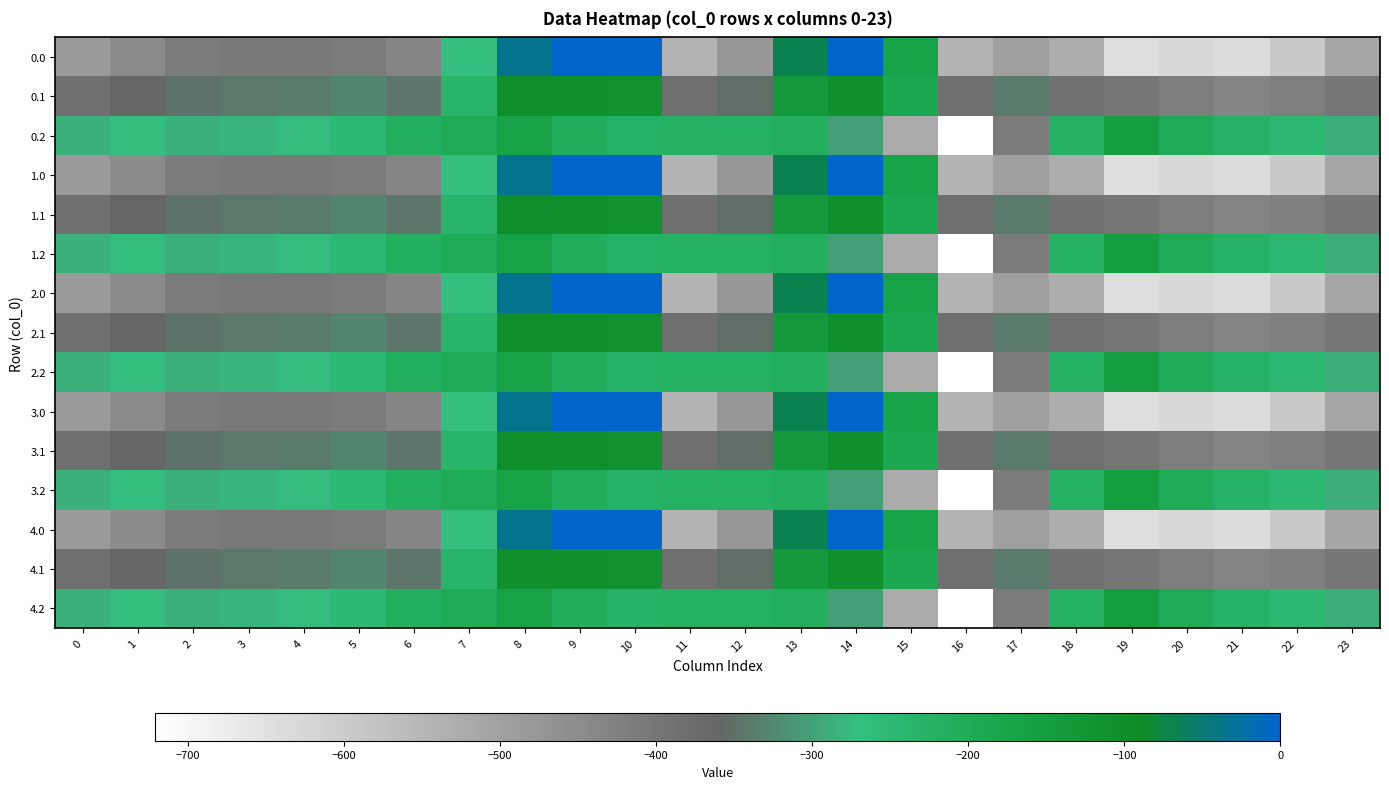

Reading left to right, list all the values displayed in this chart.

0.0: 0=-482.0	1=-449.5	2=-410.3	3=-404.4	4=-404.9	5=-410.8	6=-435.0	7=-270.7	8=-35.0	9=0.0	10=0.0	11=-544.3	12=-477.2	13=-70.2	14=-0.3	15=-172.8	16=-545.4	17=-493.8	18=-529.6	19=-644.5	20=-629.9	21=-638.4	22=-592.3	23=-511.3
0.1: 0=-384.6	1=-361.1	2=-347.9	3=-342.7	4=-339.6	5=-329.5	6=-345.2	7=-234.9	8=-102.3	9=-104.8	10=-114.0	11=-384.7	12=-350.8	13=-141.2	14=-105.5	15=-190.4	16=-380.5	17=-340.1	18=-388.5	19=-399.7	20=-414.5	21=-432.4	22=-419.9	23=-399.4
0.2: 0=-287.1	1=-272.7	2=-285.5	3=-281.0	4=-274.4	5=-248.1	6=-216.4	7=-199.0	8=-169.5	9=-209.6	10=-228.0	11=-225.2	12=-224.3	13=-212.2	14=-301.9	15=-522.2	16=-721.2	17=-409.5	18=-223.1	19=-151.1	20=-199.2	21=-226.4	22=-247.4	23=-287.5
1.0: 0=-482.0	1=-449.5	2=-410.3	3=-404.4	4=-404.9	5=-410.8	6=-435.0	7=-270.7	8=-35.0	9=0.0	10=0.0	11=-544.3	12=-477.2	13=-70.2	14=-0.3	15=-172.8	16=-545.4	17=-493.8	18=-529.6	19=-644.5	20=-629.9	21=-638.4	22=-592.3	23=-511.3
1.1: 0=-384.6	1=-361.1	2=-347.9	3=-342.7	4=-339.6	5=-329.5	6=-345.2	7=-234.9	8=-102.3	9=-104.8	10=-114.0	11=-384.7	12=-350.8	13=-141.2	14=-105.5	15=-190.4	16=-380.5	17=-340.1	18=-388.5	19=-399.7	20=-414.5	21=-432.4	22=-419.9	23=-399.4
1.2: 0=-287.1	1=-272.7	2=-285.5	3=-281.0	4=-274.4	5=-248.1	6=-216.4	7=-199.0	8=-169.5	9=-209.6	10=-228.0	11=-225.2	12=-224.3	13=-212.2	14=-301.9	15=-522.2	16=-721.2	17=-409.5	18=-223.1	19=-151.1	20=-199.2	21=-226.4	22=-247.4	23=-287.5
2.0: 0=-482.0	1=-449.5	2=-410.3	3=-404.4	4=-404.9	5=-410.8	6=-435.0	7=-270.7	8=-35.0	9=0.0	10=0.0	11=-544.3	12=-477.2	13=-70.2	14=-0.3	15=-172.8	16=-545.4	17=-493.8	18=-529.6	19=-644.5	20=-629.9	21=-638.4	22=-592.3	23=-511.3
2.1: 0=-384.6	1=-361.1	2=-347.9	3=-342.7	4=-339.6	5=-329.5	6=-345.2	7=-234.9	8=-102.3	9=-104.8	10=-114.0	11=-384.7	12=-350.8	13=-141.2	14=-105.5	15=-190.4	16=-380.5	17=-340.1	18=-388.5	19=-399.7	20=-414.5	21=-432.4	22=-419.9	23=-399.4
2.2: 0=-287.1	1=-272.7	2=-285.5	3=-281.0	4=-274.4	5=-248.1	6=-216.4	7=-199.0	8=-169.5	9=-209.6	10=-228.0	11=-225.2	12=-224.3	13=-212.2	14=-301.9	15=-522.2	16=-721.2	17=-409.5	18=-223.1	19=-151.1	20=-199.2	21=-226.4	22=-247.4	23=-287.5
3.0: 0=-482.0	1=-449.5	2=-410.3	3=-404.4	4=-404.9	5=-410.8	6=-435.0	7=-270.7	8=-35.0	9=0.0	10=0.0	11=-544.3	12=-477.2	13=-70.2	14=-0.3	15=-172.8	16=-545.4	17=-493.8	18=-529.6	19=-644.5	20=-629.9	21=-638.4	22=-592.3	23=-511.3
3.1: 0=-384.6	1=-361.1	2=-347.9	3=-342.7	4=-339.6	5=-329.5	6=-345.2	7=-234.9	8=-102.3	9=-104.8	10=-114.0	11=-384.7	12=-350.8	13=-141.2	14=-105.5	15=-190.4	16=-380.5	17=-340.1	18=-388.5	19=-399.7	20=-414.5	21=-432.4	22=-419.9	23=-399.4
3.2: 0=-287.1	1=-272.7	2=-285.5	3=-281.0	4=-274.4	5=-248.1	6=-216.4	7=-199.0	8=-169.5	9=-209.6	10=-228.0	11=-225.2	12=-224.3	13=-212.2	14=-301.9	15=-522.2	16=-721.2	17=-409.5	18=-223.1	19=-151.1	20=-199.2	21=-226.4	22=-247.4	23=-287.5
4.0: 0=-482.0	1=-449.5	2=-410.3	3=-404.4	4=-404.9	5=-410.8	6=-435.0	7=-270.7	8=-35.0	9=0.0	10=0.0	11=-544.3	12=-477.2	13=-70.2	14=-0.3	15=-172.8	16=-545.4	17=-493.8	18=-529.6	19=-644.5	20=-629.9	21=-638.4	22=-592.3	23=-511.3
4.1: 0=-384.6	1=-361.1	2=-347.9	3=-342.7	4=-339.6	5=-329.5	6=-345.2	7=-234.9	8=-102.3	9=-104.8	10=-114.0	11=-384.7	12=-350.8	13=-141.2	14=-105.5	15=-190.4	16=-380.5	17=-340.1	18=-388.5	19=-399.7	20=-414.5	21=-432.4	22=-419.9	23=-399.4
4.2: 0=-287.1	1=-272.7	2=-285.5	3=-281.0	4=-274.4	5=-248.1	6=-216.4	7=-199.0	8=-169.5	9=-209.6	10=-228.0	11=-225.2	12=-224.3	13=-212.2	14=-301.9	15=-522.2	16=-721.2	17=-409.5	18=-223.1	19=-151.1	20=-199.2	21=-226.4	22=-247.4	23=-287.5